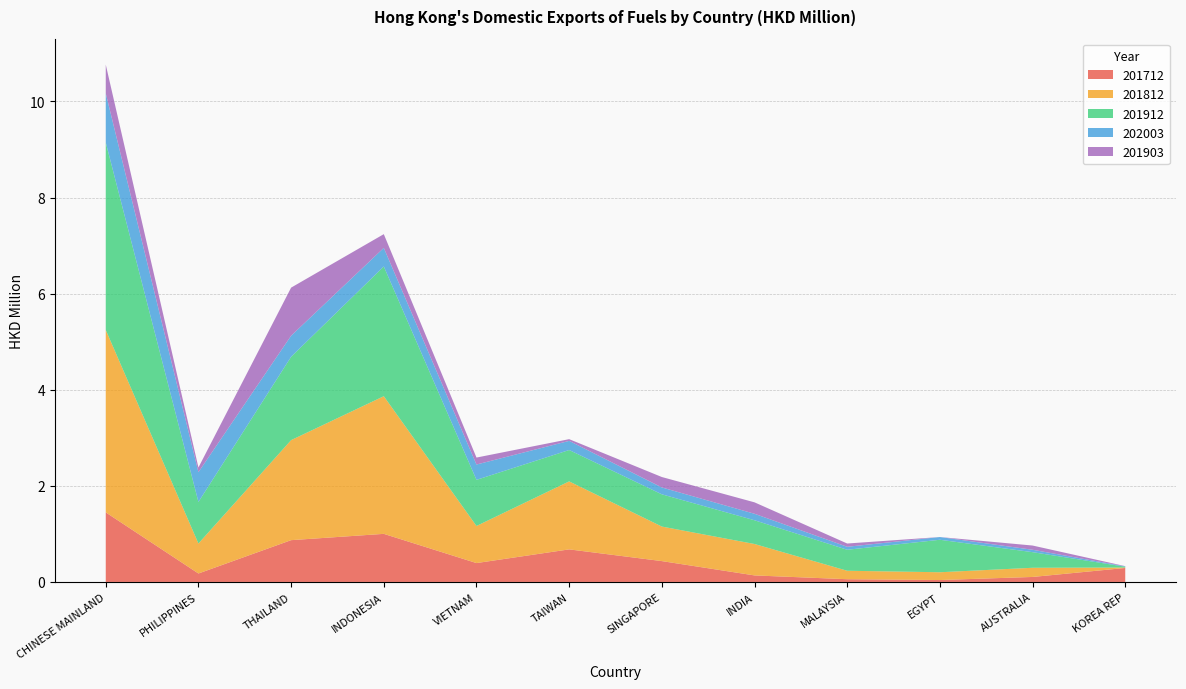

Reading left to right, list all the values displayed in this chart.

201712: 1.4	0.2	0.9	1.0	0.4	0.7	0.4	0.1	0.1	0.0	0.1	0.3
201812: 3.8	0.6	2.1	2.9	0.8	1.4	0.7	0.7	0.2	0.2	0.2	0.0
201912: 3.9	0.9	1.7	2.7	1.0	0.7	0.7	0.5	0.4	0.7	0.3	0.0
202003: 1.0	0.6	0.4	0.4	0.3	0.2	0.1	0.1	0.1	0.1	0.1	0.0
201903: 0.6	0.1	1.0	0.3	0.1	0.0	0.2	0.2	0.1	0.0	0.1	0.0